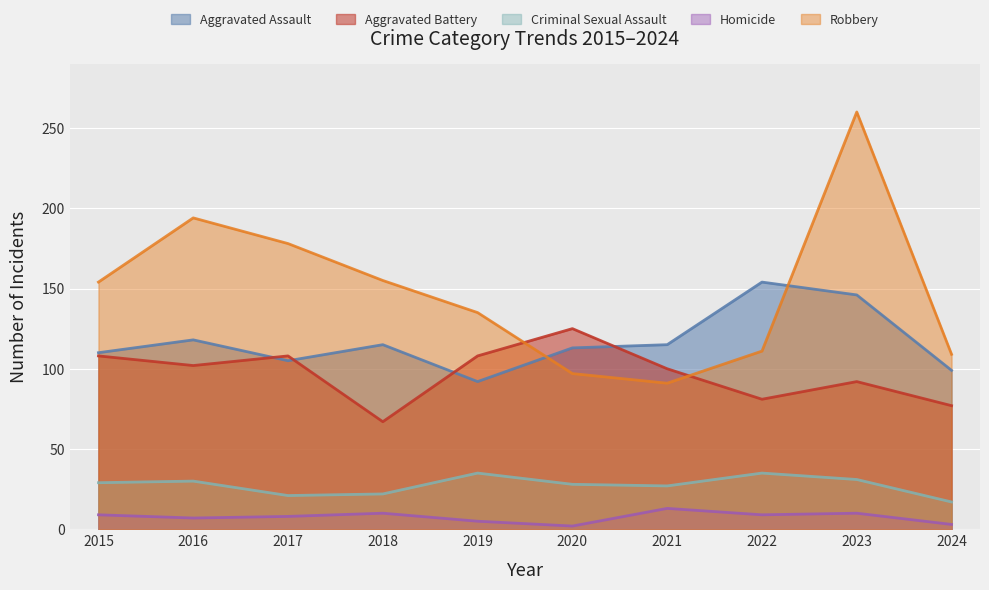

How many series are shown in this chart?

5